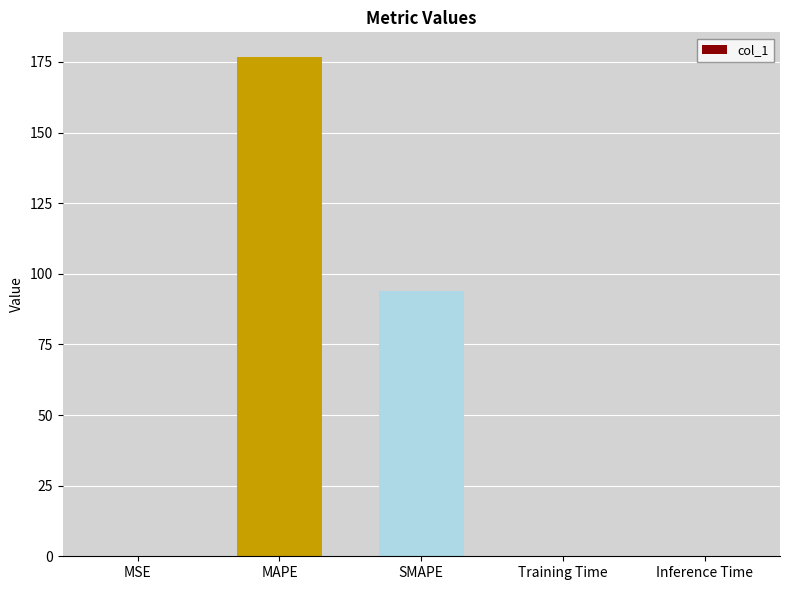

Which label corresponds to the largest value in the chart?

MAPE